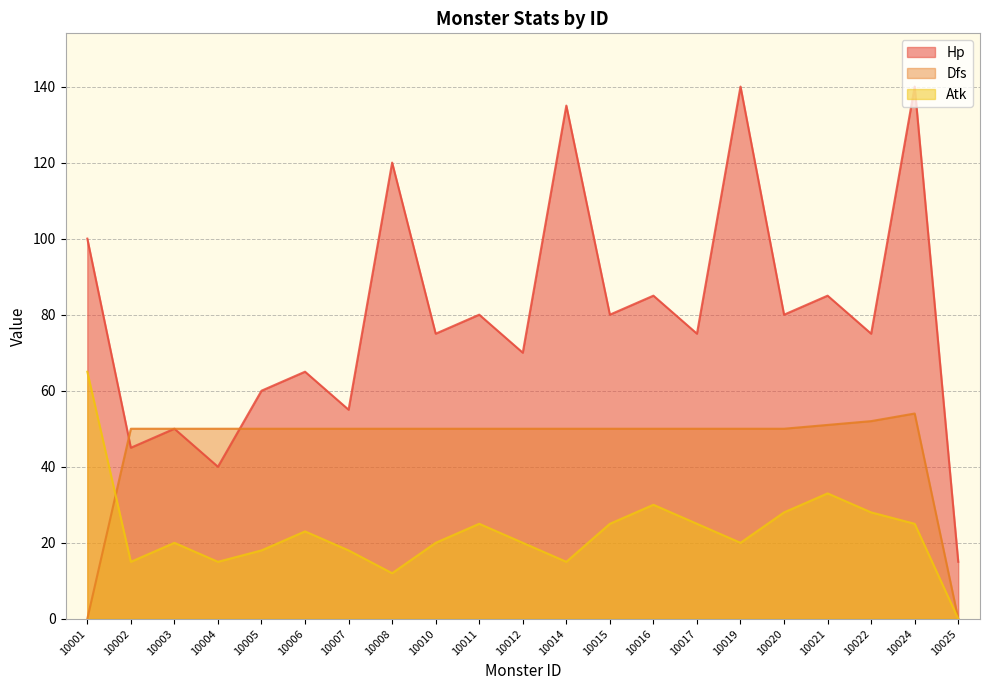

What is the maximum value shown in the chart?

140